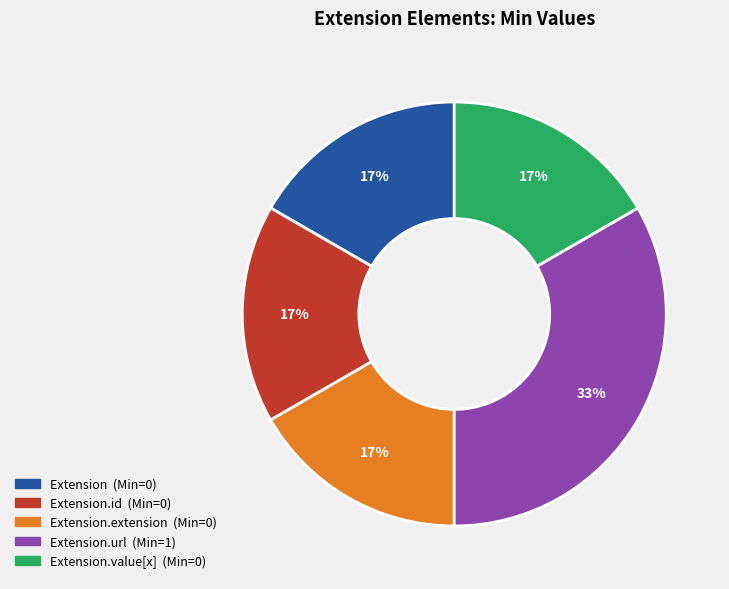

How many segments does this pie chart have?

5